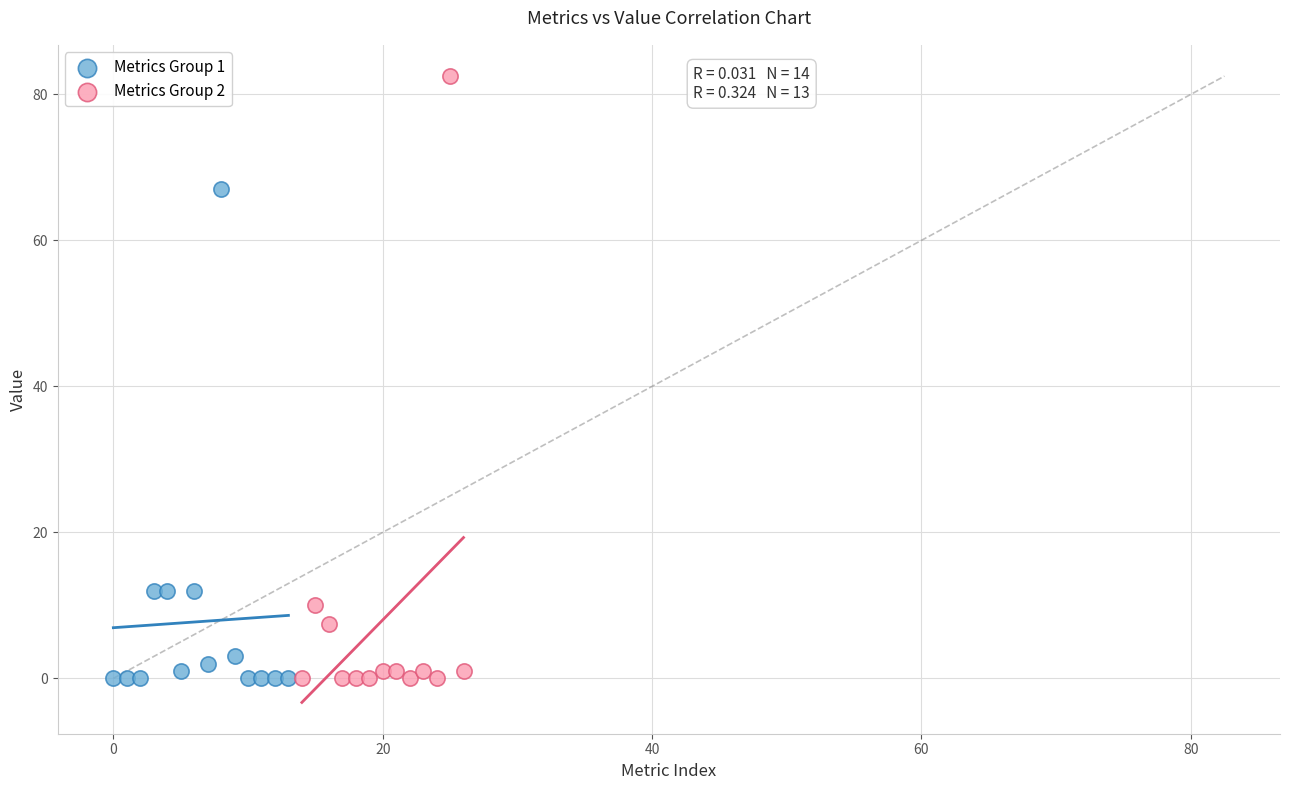

Which series reaches the maximum Y coordinate?

Metrics Group 2